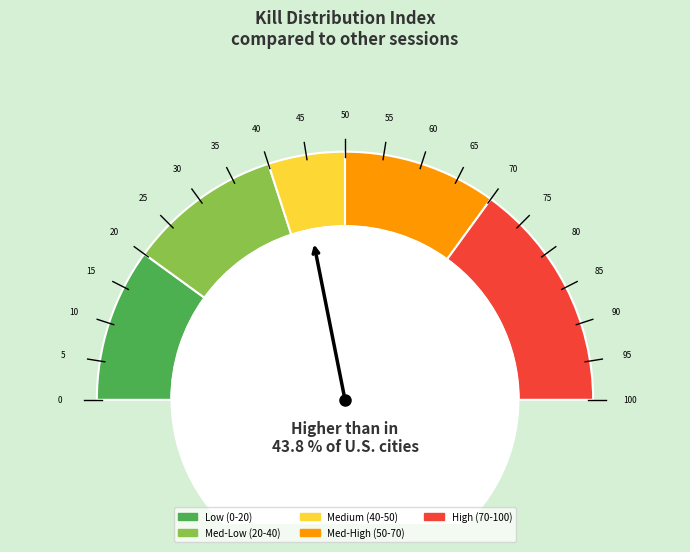

Which has a higher value, 10 kills or 3 kills?

10 kills